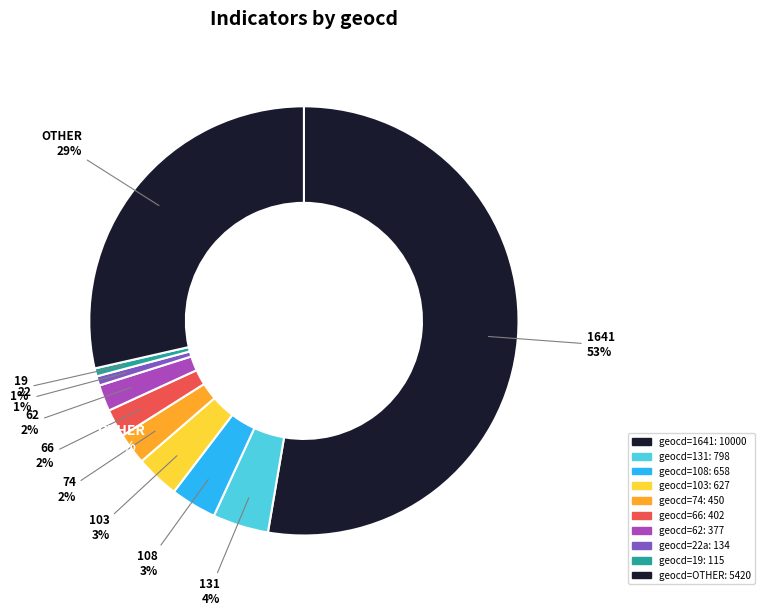

What is the smallest slice in the pie chart?

geocd=19